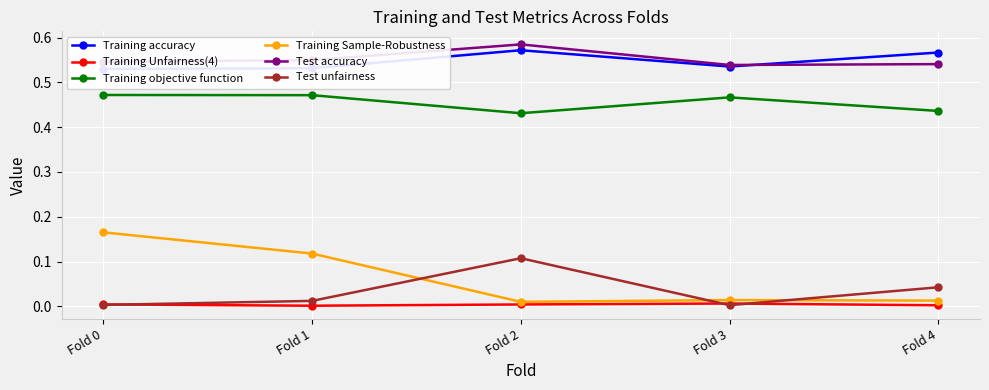

What are all the series names shown in the legend?

Training accuracy, Training Unfairness(4), Training objective function, Training Sample-Robustness, Test accuracy, Test unfairness